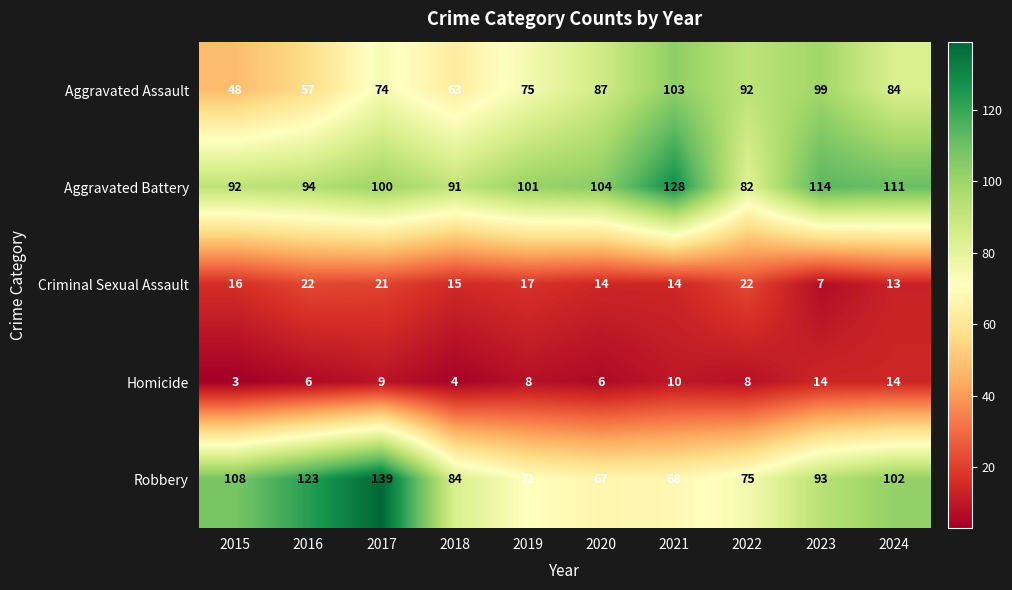

Count the number of categories in the chart.

10